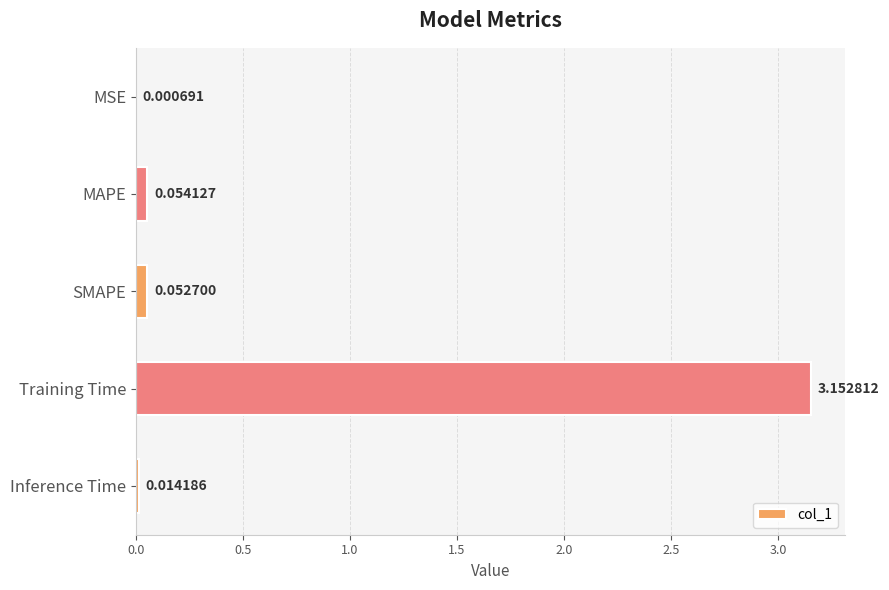

Between SMAPE and Inference Time, which is larger?

SMAPE